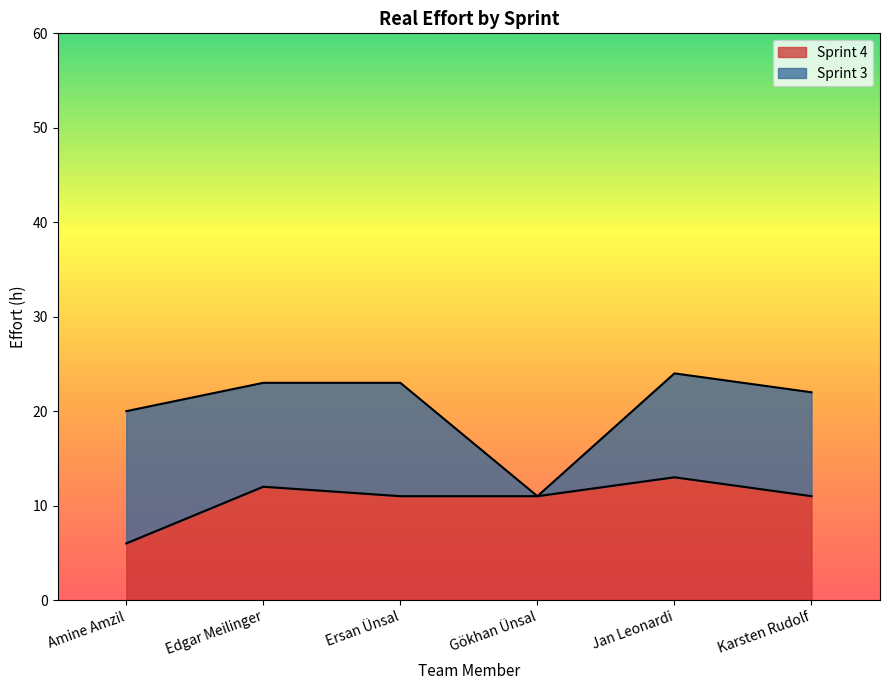

Rank the categories by value from lowest to highest.

Amine Amzil, Ersan Ünsal, Gökhan Ünsal, Karsten Rudolf, Edgar Meilinger, Jan Leonardi